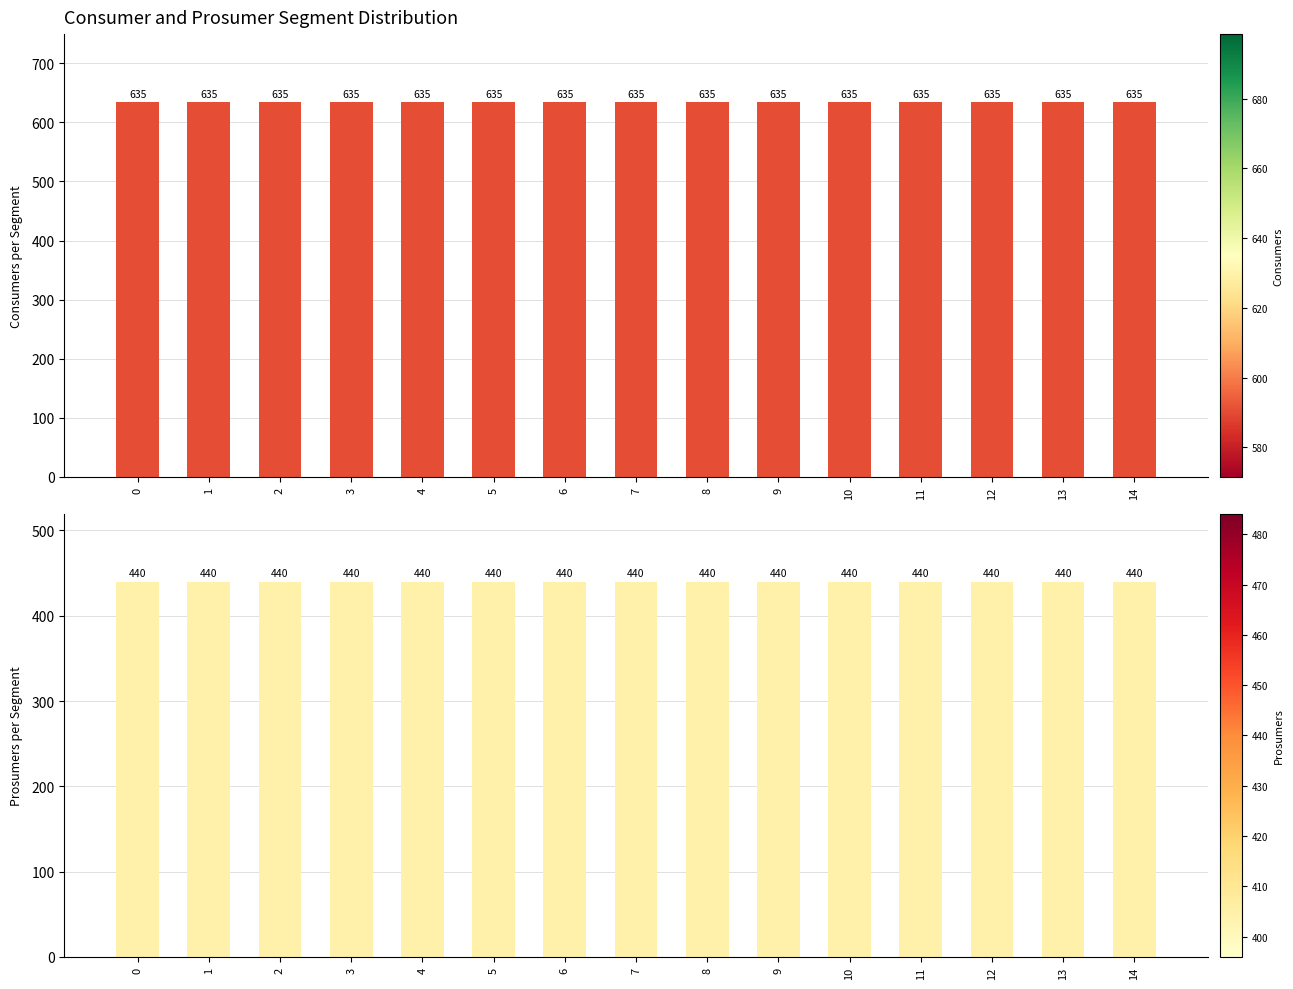

Between 4 and 12, which is larger?

4